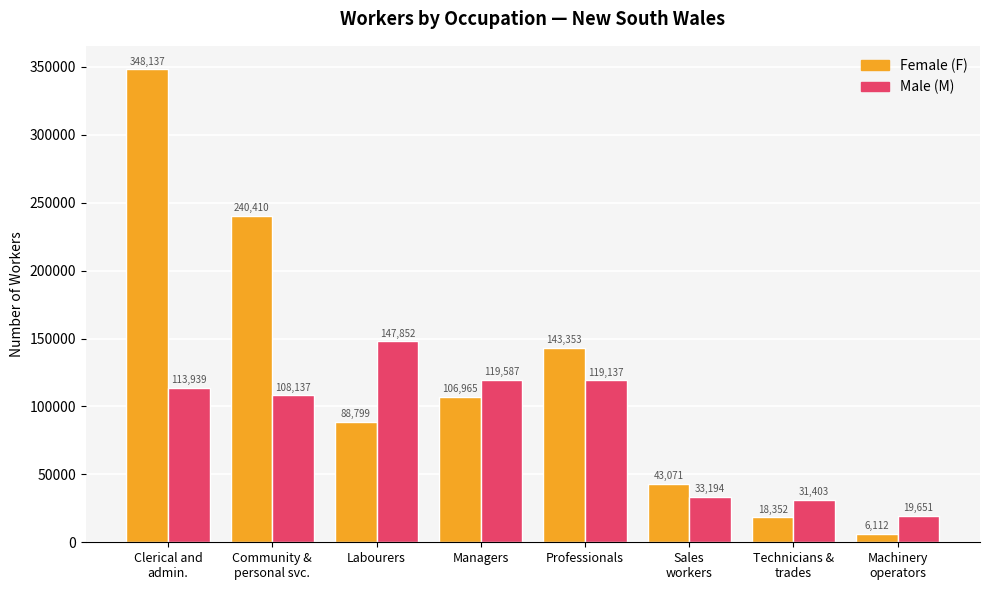

How many bars are there in total?

16